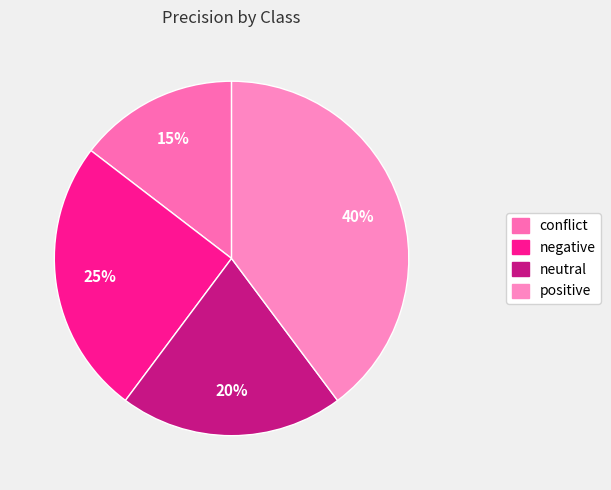

Between negative and neutral, which is larger?

negative